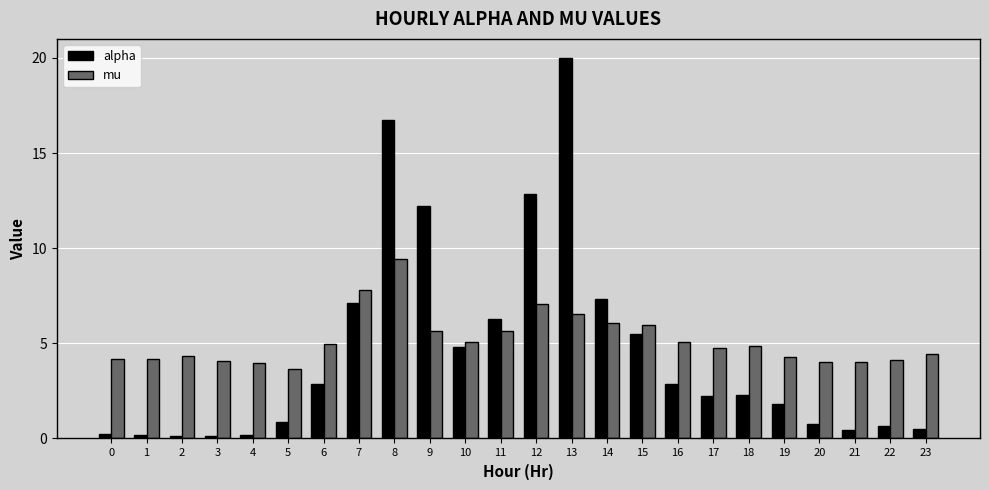

The value of alpha at 7 is 7.1. True or false?

True